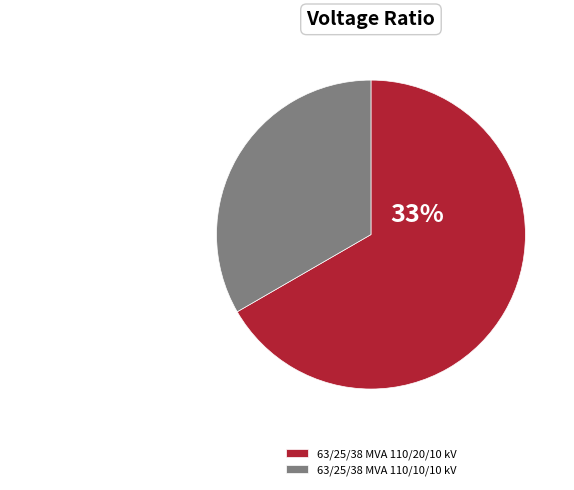

Combined, do 63/25/38 MVA 110/10/10 kV and 63/25/38 MVA 110/20/10 kV account for over 50%?

Yes